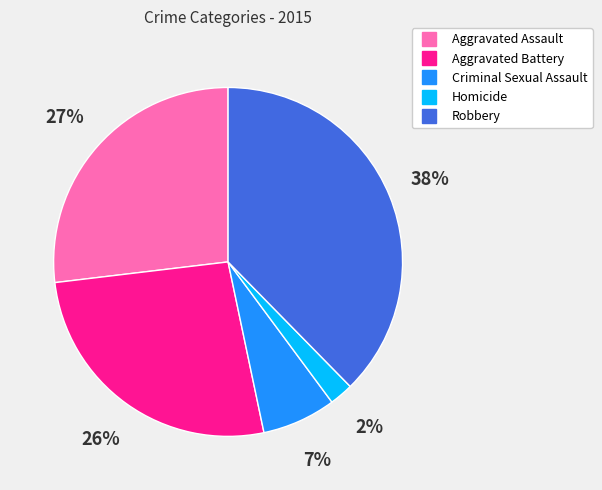

Does Homicide represent more than half of the total?

No